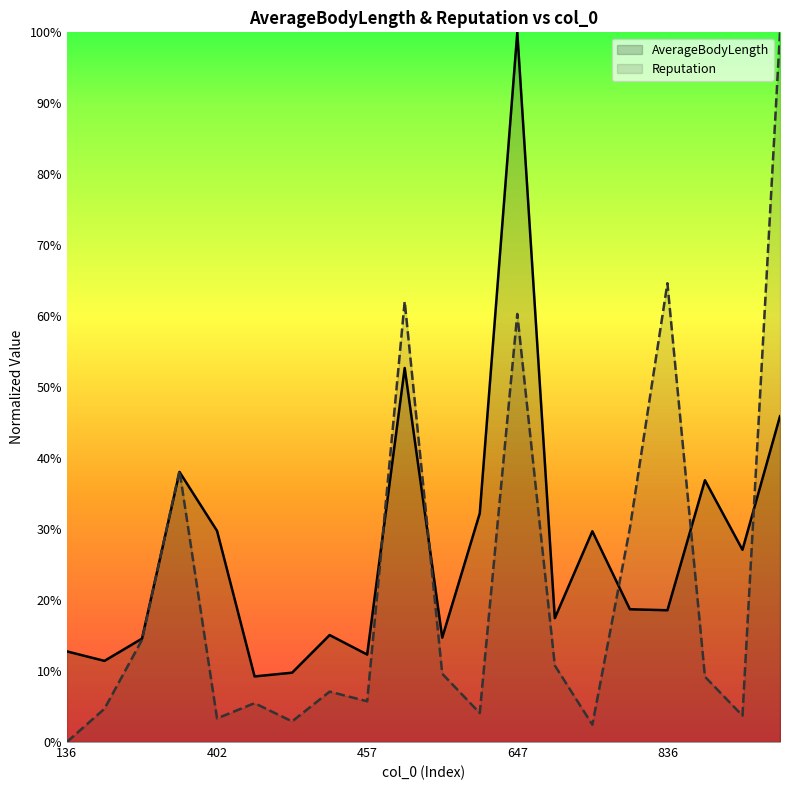

Count the AverageBodyLength values in the range 0 to 1.

20